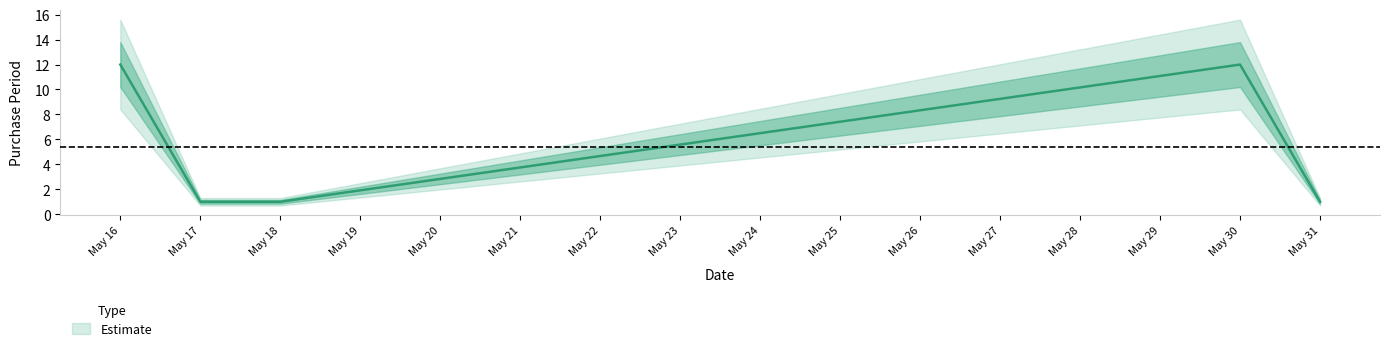

Approximately how many times larger is the value at May 17 compared to May 31?

1.0